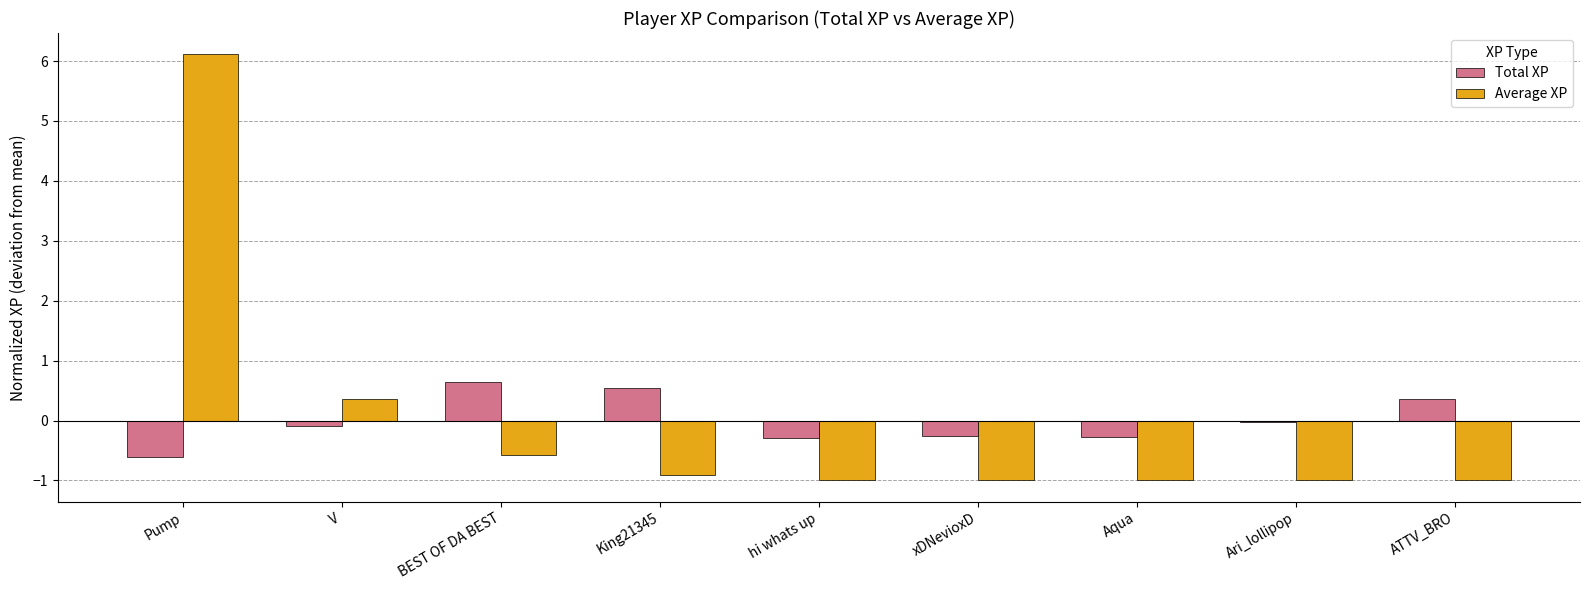

At which category does the chart reach its peak across all series?

Pump